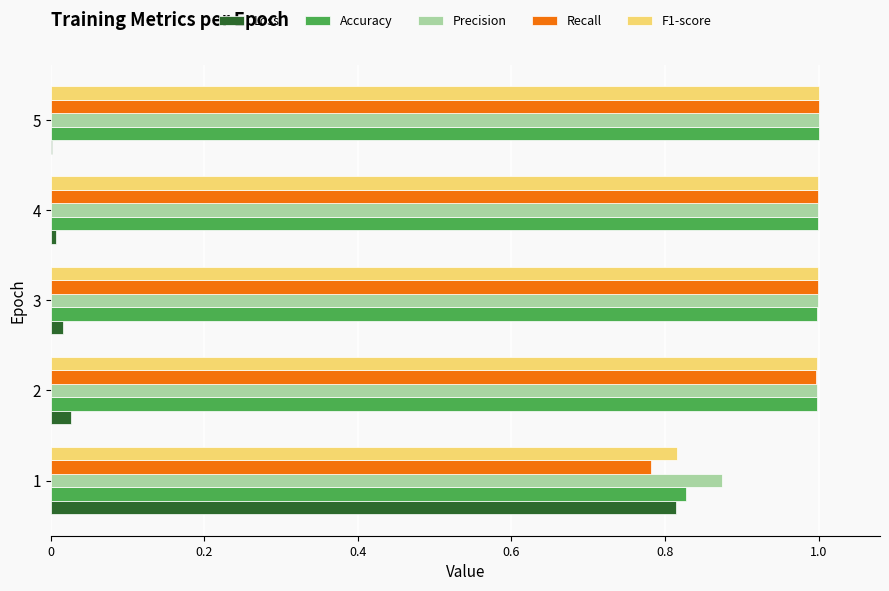

What are all the series names shown in the legend?

Loss, Accuracy, Precision, Recall, F1-score